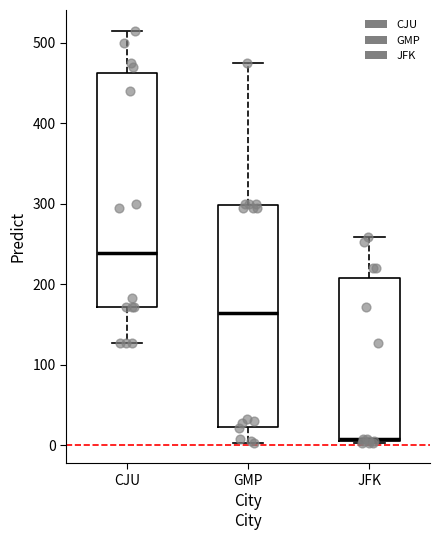

Where does the median line of the box for CJU sit on the y-axis? The values are not printed on the chart, so give them approximately, as read against the axis.

240